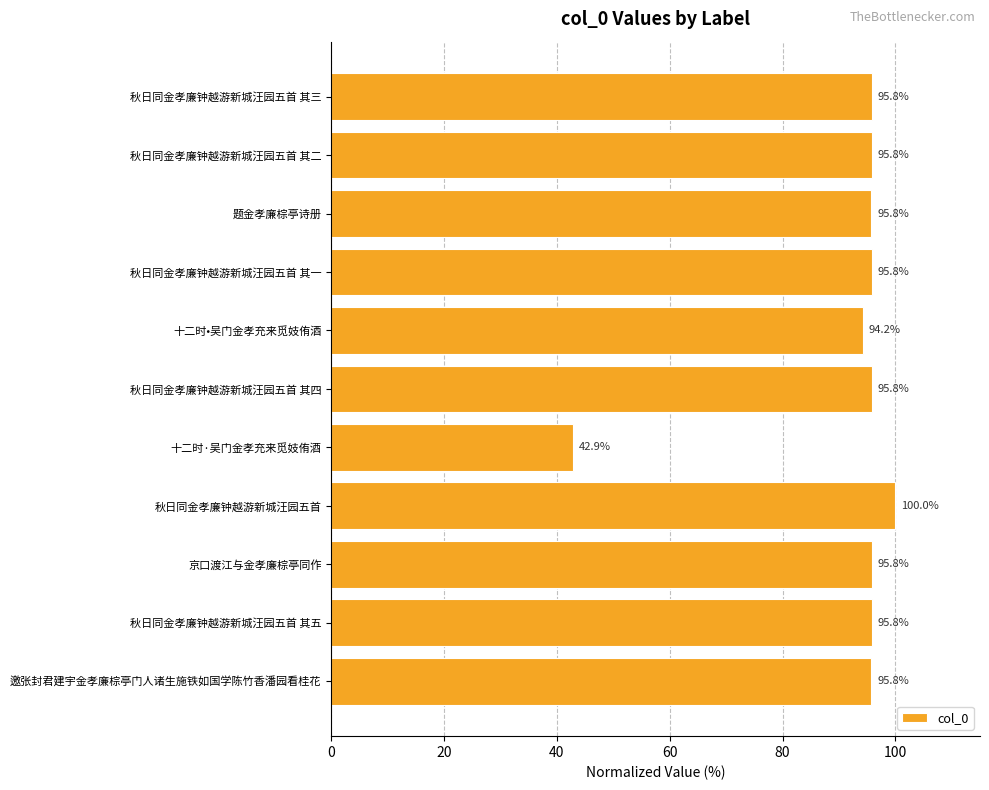

What is the sum of the values at 京口渡江与金孝廉棕亭同作 and 秋日同金孝廉钟越游新城汪园五首 其四?

191.6